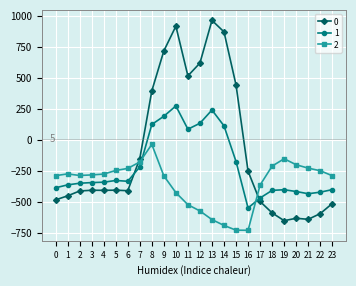

How many positive values does the 0 series have?

8